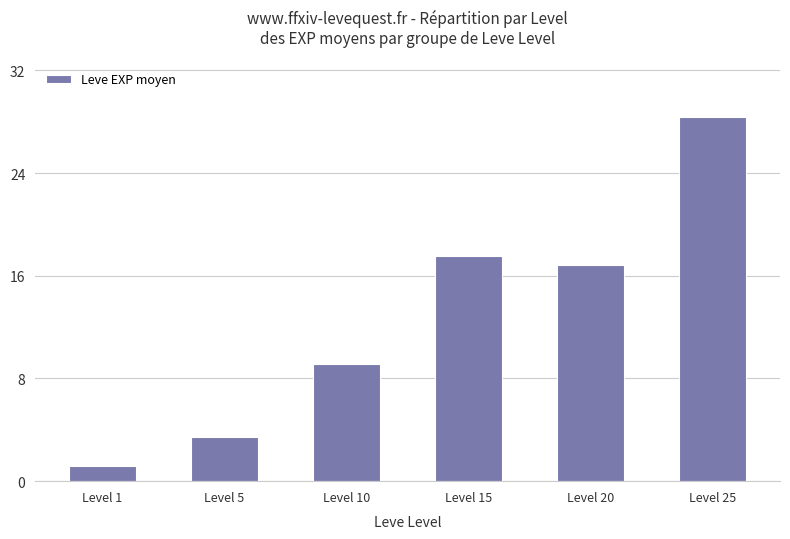

Which has a higher value, Level 1 or Level 15?

Level 15